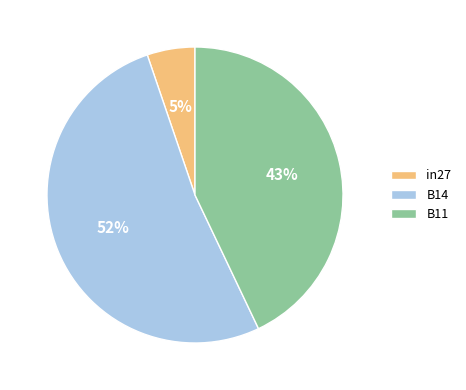

Combined, do B11 and in27 account for over 50%?

No